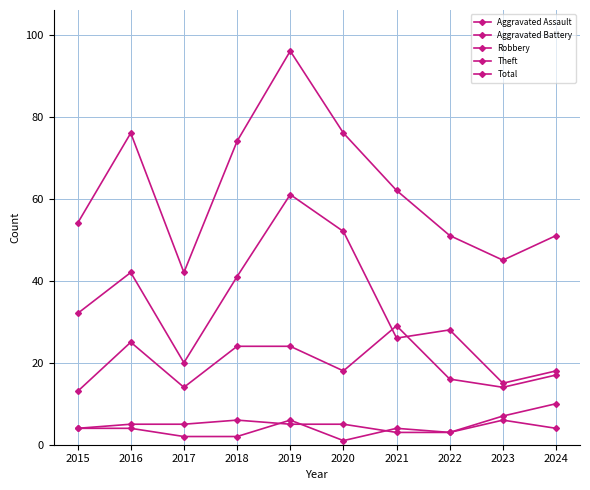

How many data points in Total are less than 62?

5